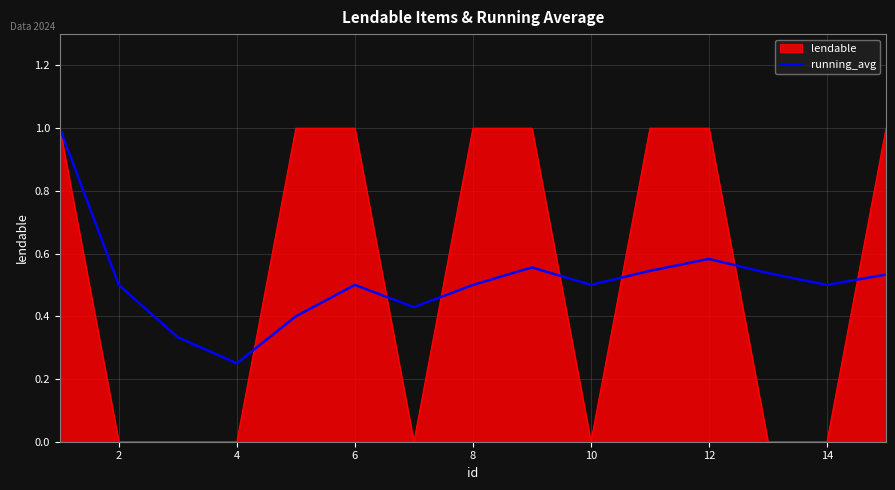

What is the greatest value displayed?

1.0